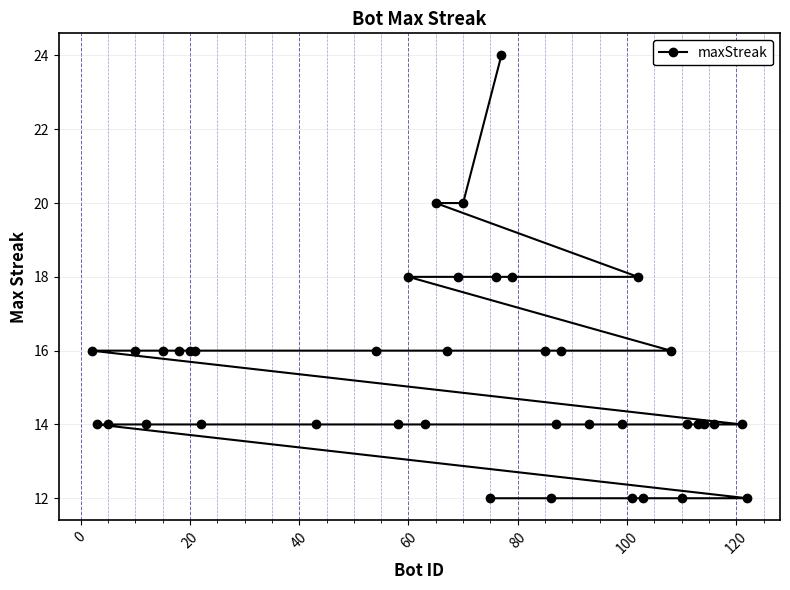

What is the sum of all values?

612